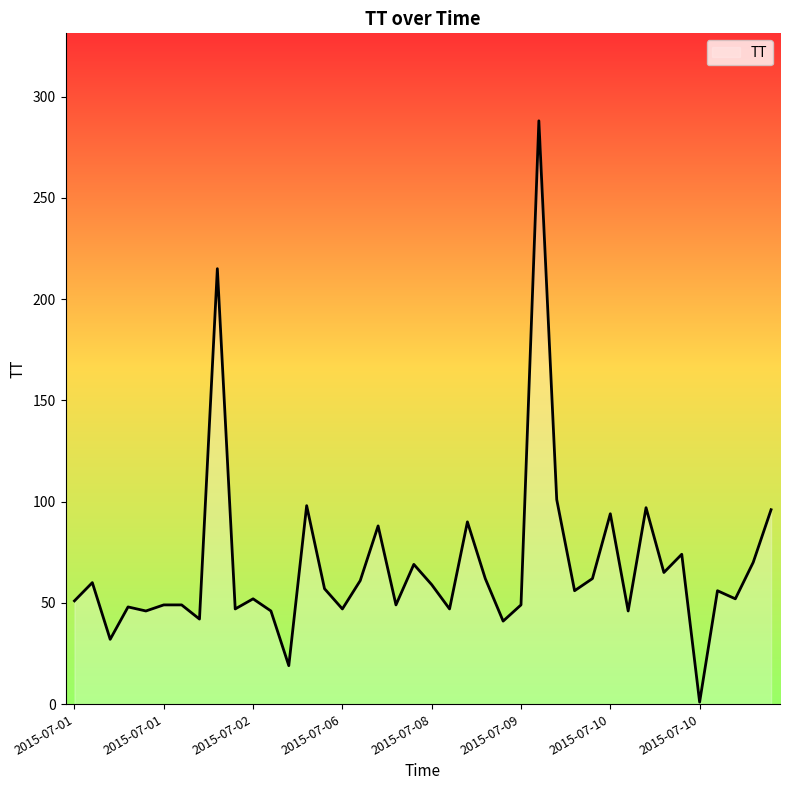

What is the maximum value shown in the chart?

288